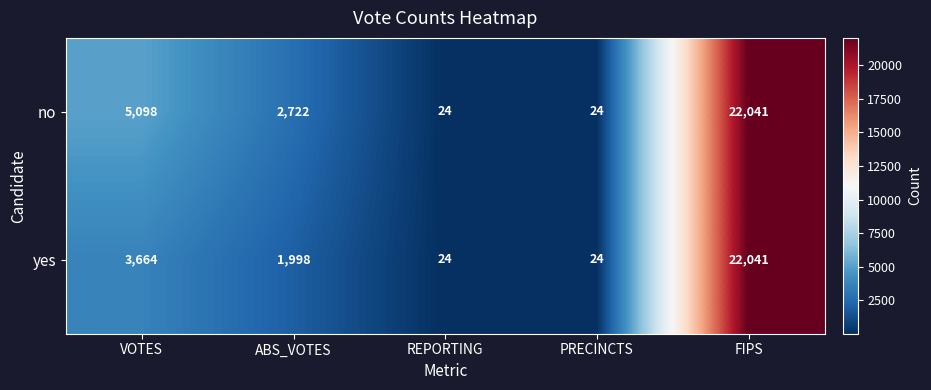

The value of no at ABS_VOTES is 4519. True or false?

False